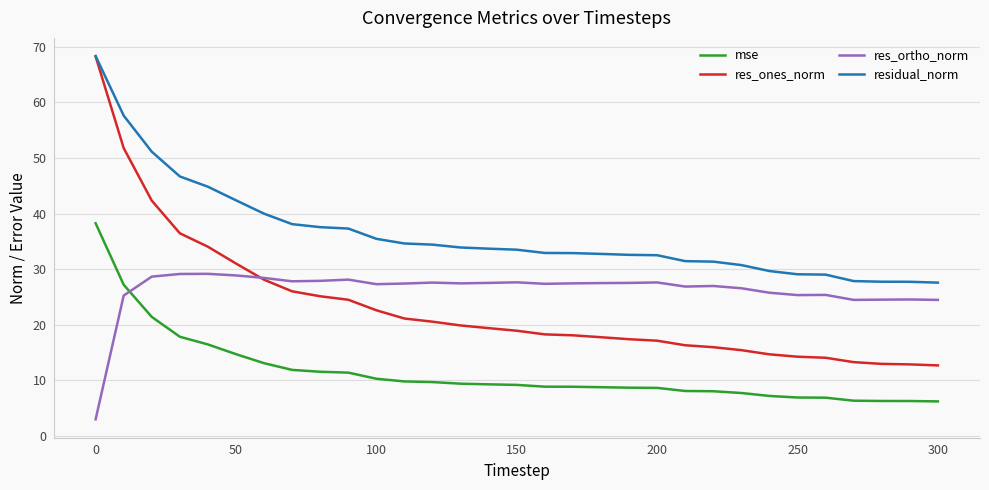

What is the maximum value for res_ortho_norm?

29.2